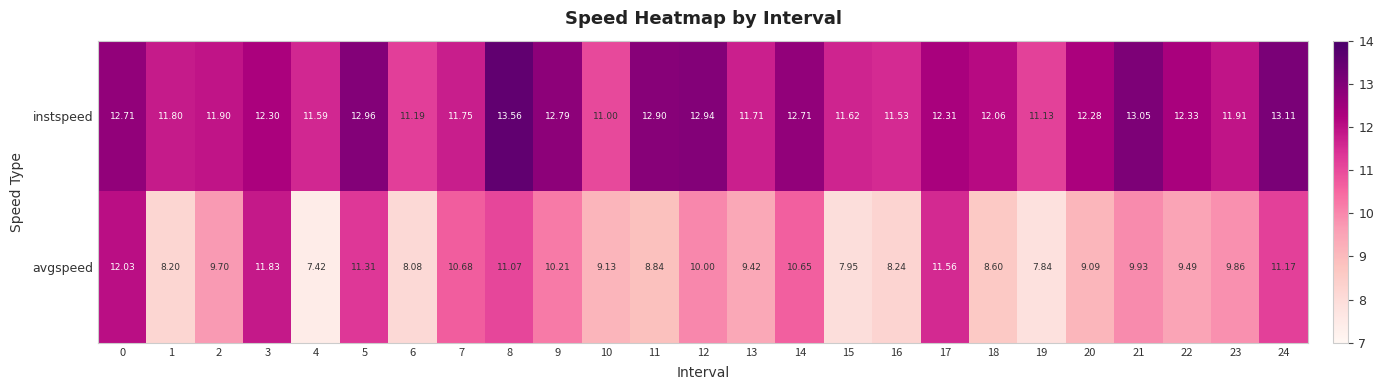

Is the value of instspeed at 10 greater than the value of avgspeed at 16?

Yes